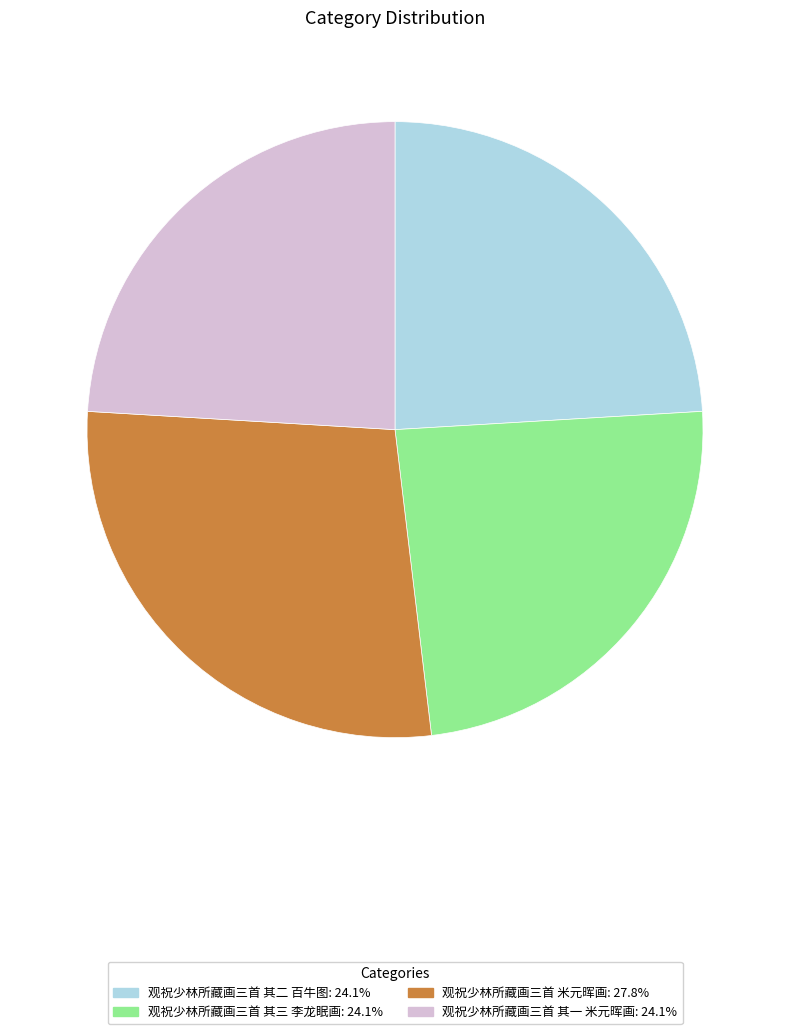

The 观祝少林所藏画三首 米元晖画 slice represents 28% of the pie. True or false?

True